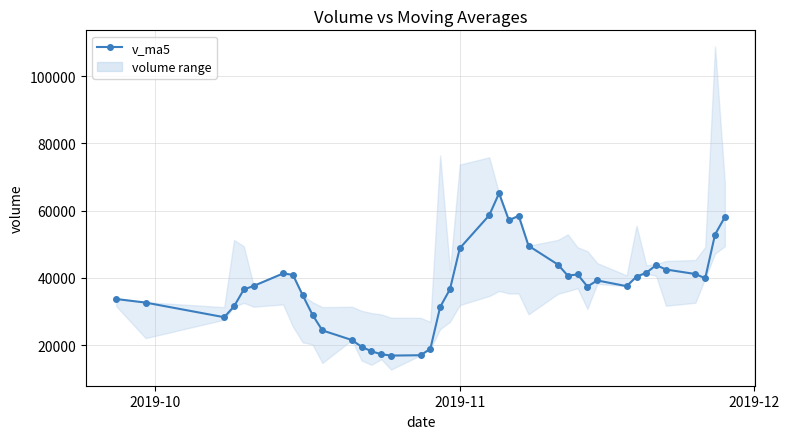

How many values exceed 39207?

20